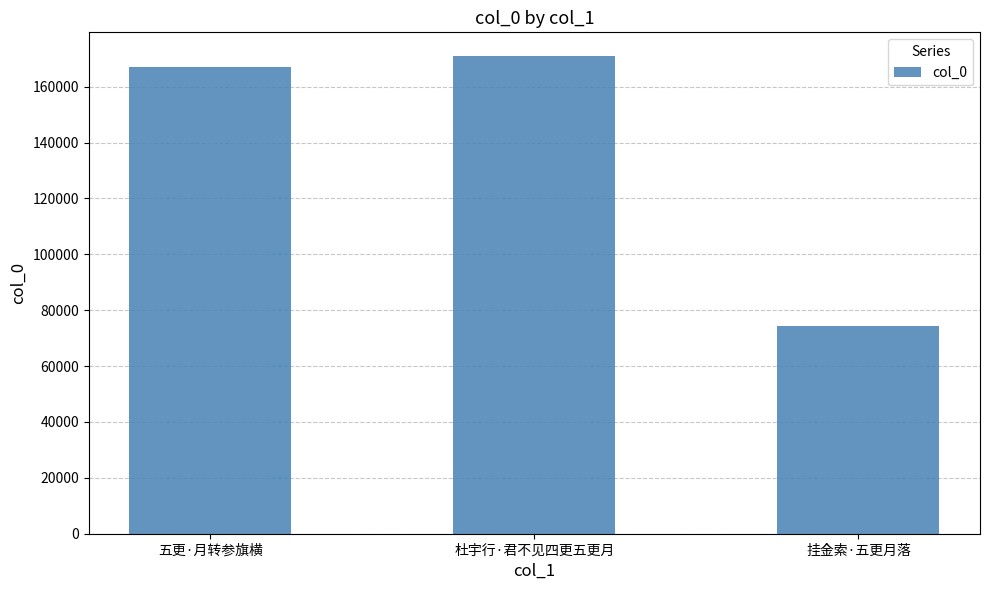

Read the value at 杜宇行·君不见四更五更月, to the nearest 50.

170900